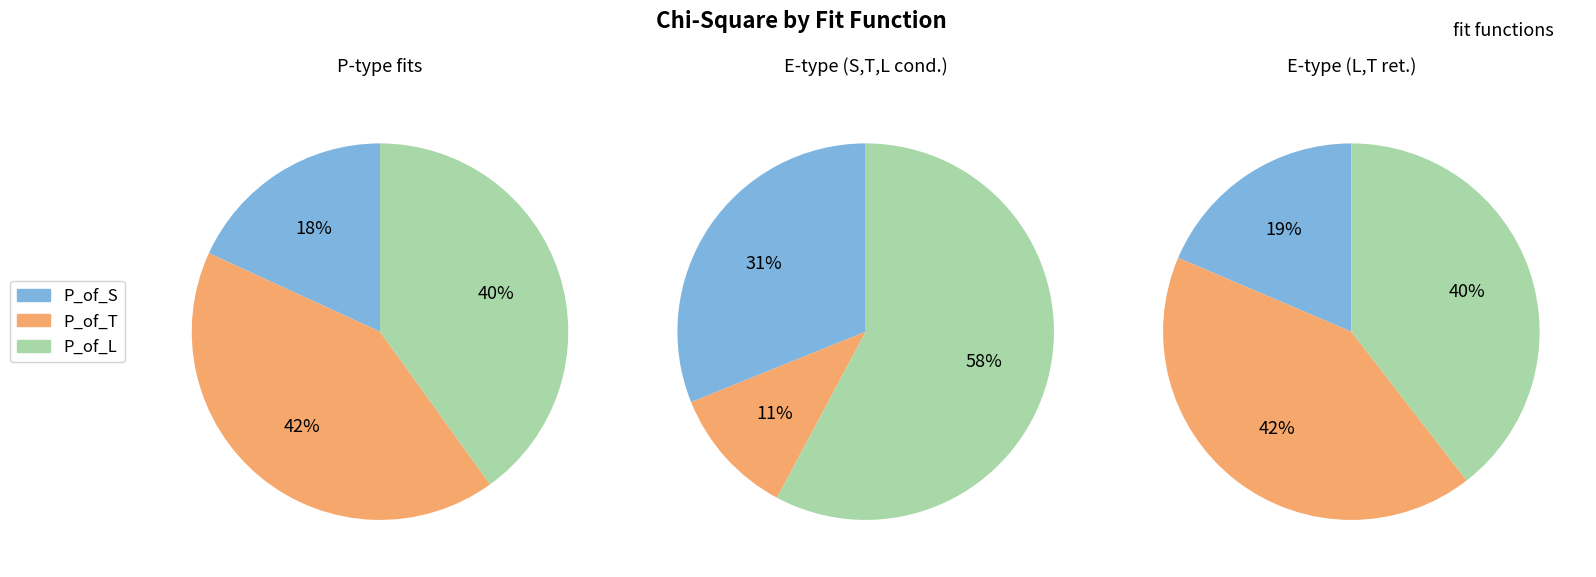

Is there a majority slice in this chart?

No